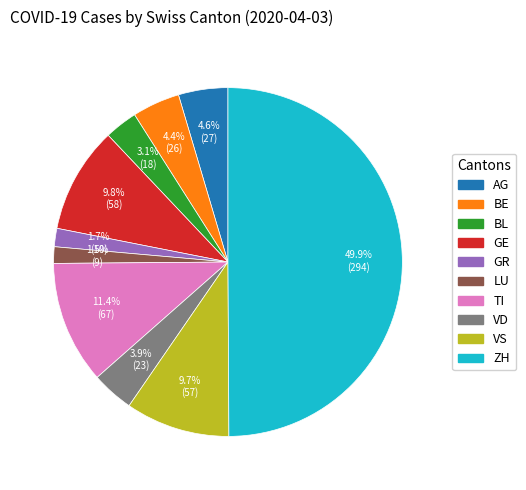

Which category has the biggest portion of the pie?

ZH